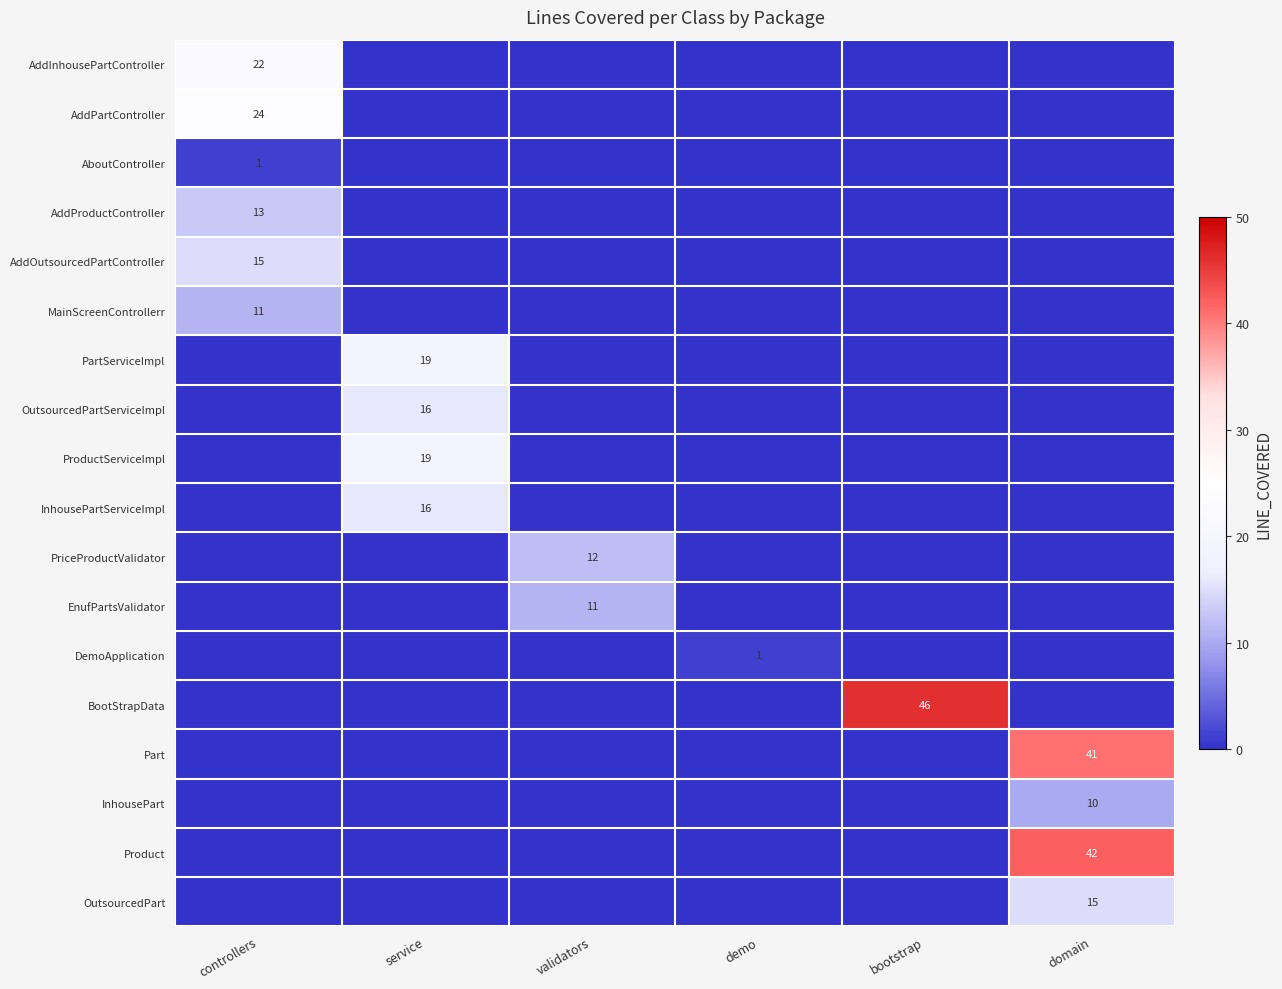

Is the value of PartServiceImpl at service greater than the value of MainScreenControllerr at controllers?

Yes